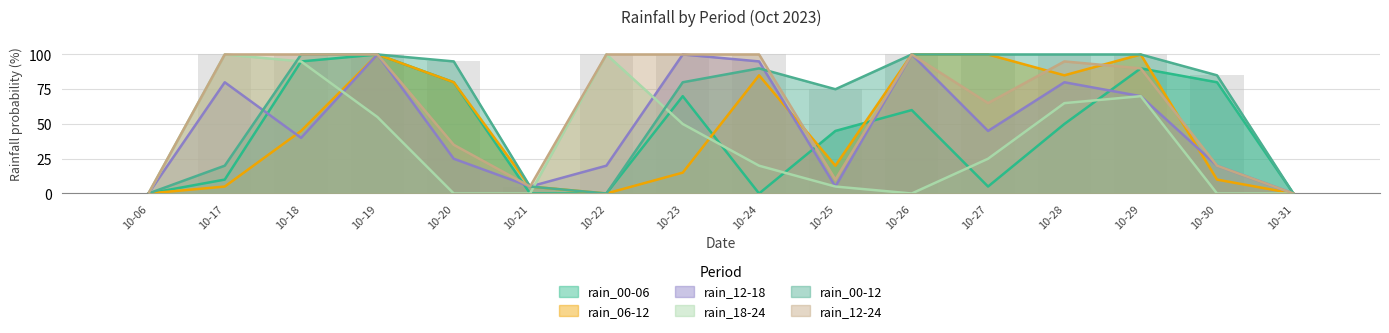

Rank the categories by rain_12-24 value from lowest to highest.

10-06, 10-31, 10-21, 10-25, 10-30, 10-20, 10-27, 10-29, 10-28, 10-17, 10-18, 10-19, 10-22, 10-23, 10-24, 10-26